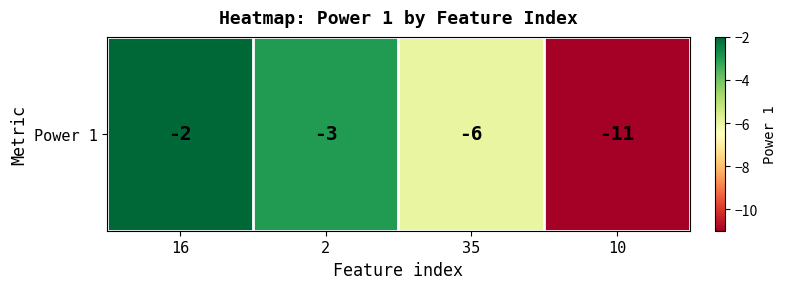

Reading left to right, extract all data points from this chart.

16=-2	2=-3	35=-6	10=-11